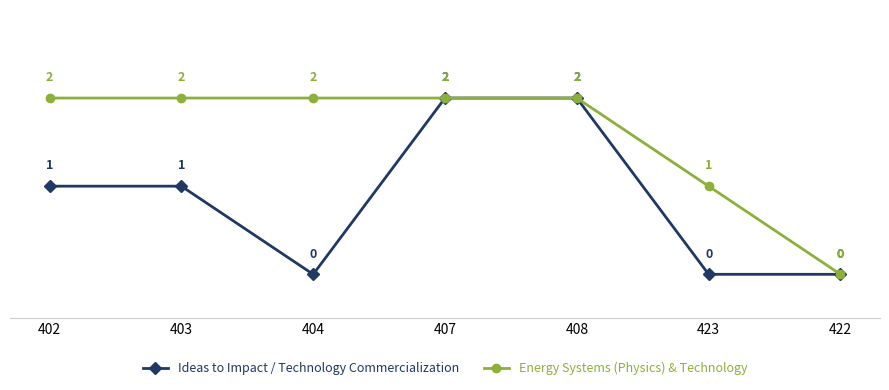

How many lines are shown in the chart?

2